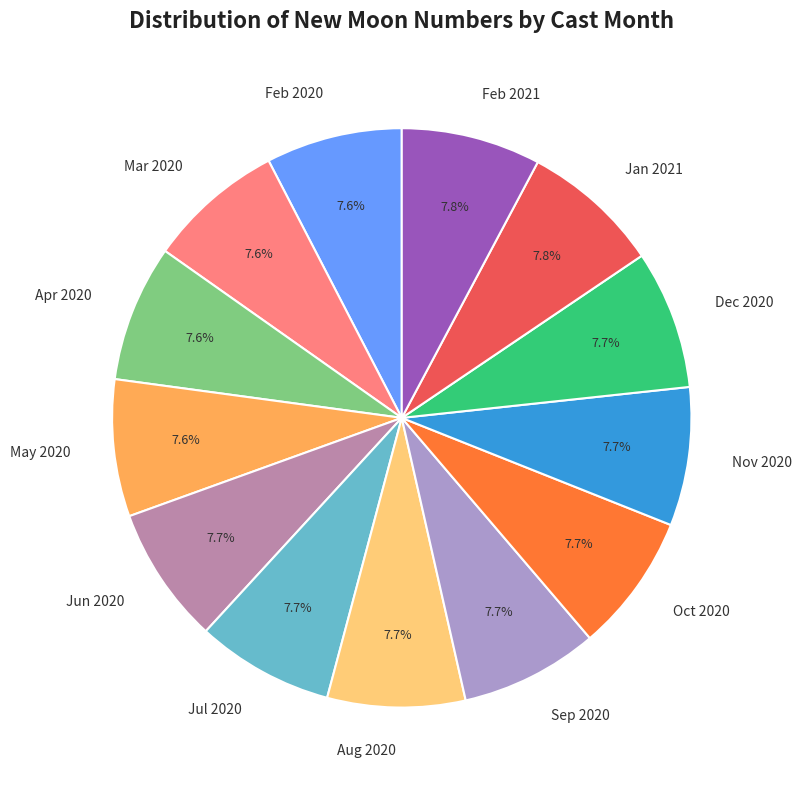

Is there any slice that represents more than half of the pie?

No